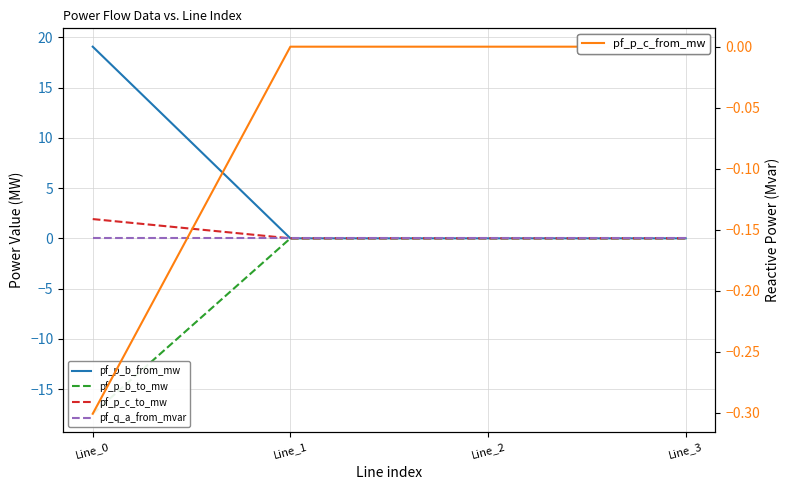

How many lines are shown in the chart?

5